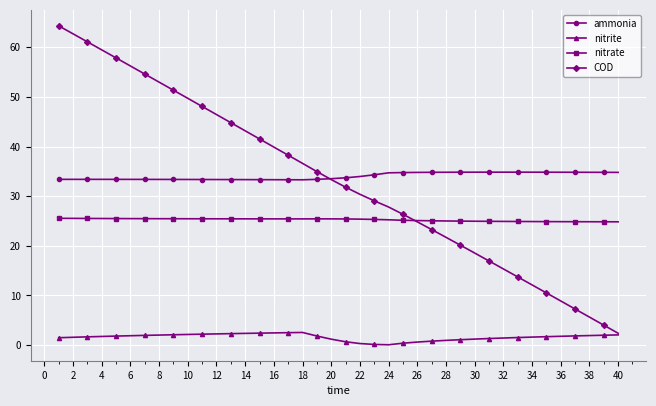

Rank the series by their maximum value, from highest to lowest.

COD, ammonia, nitrate, nitrite